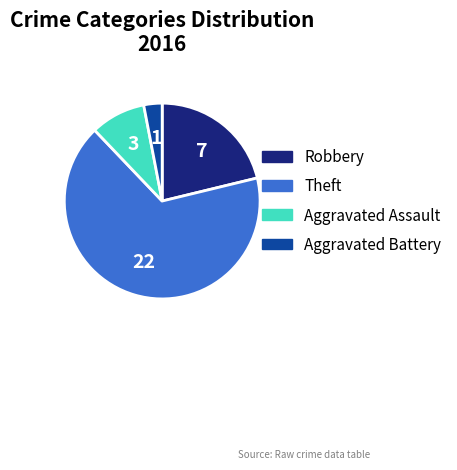

Which slice represents more than half of the pie?

Theft